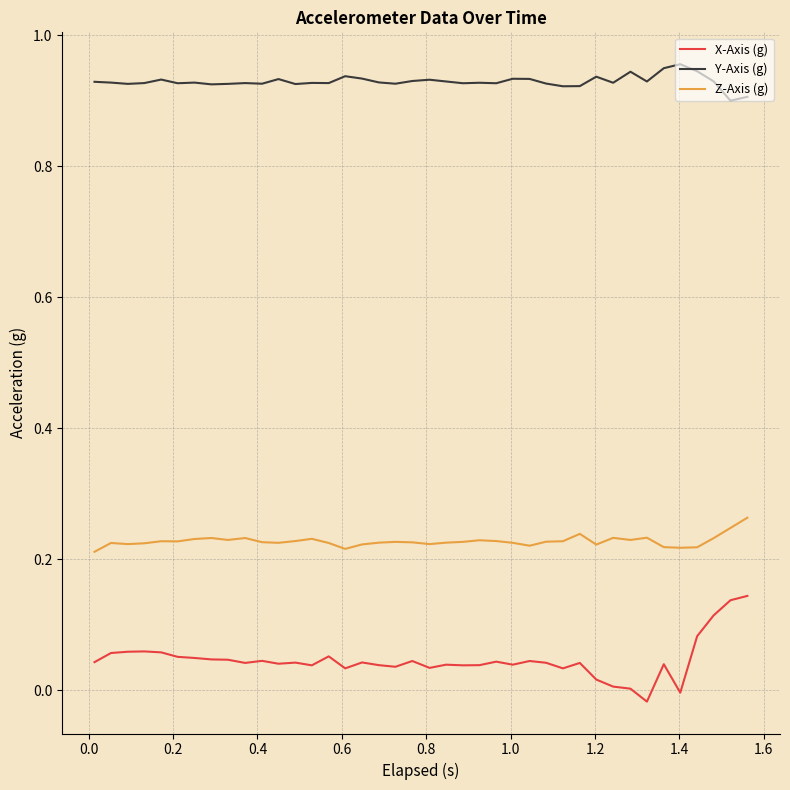

Which series has the largest range (max minus min)?

X-Axis (g)